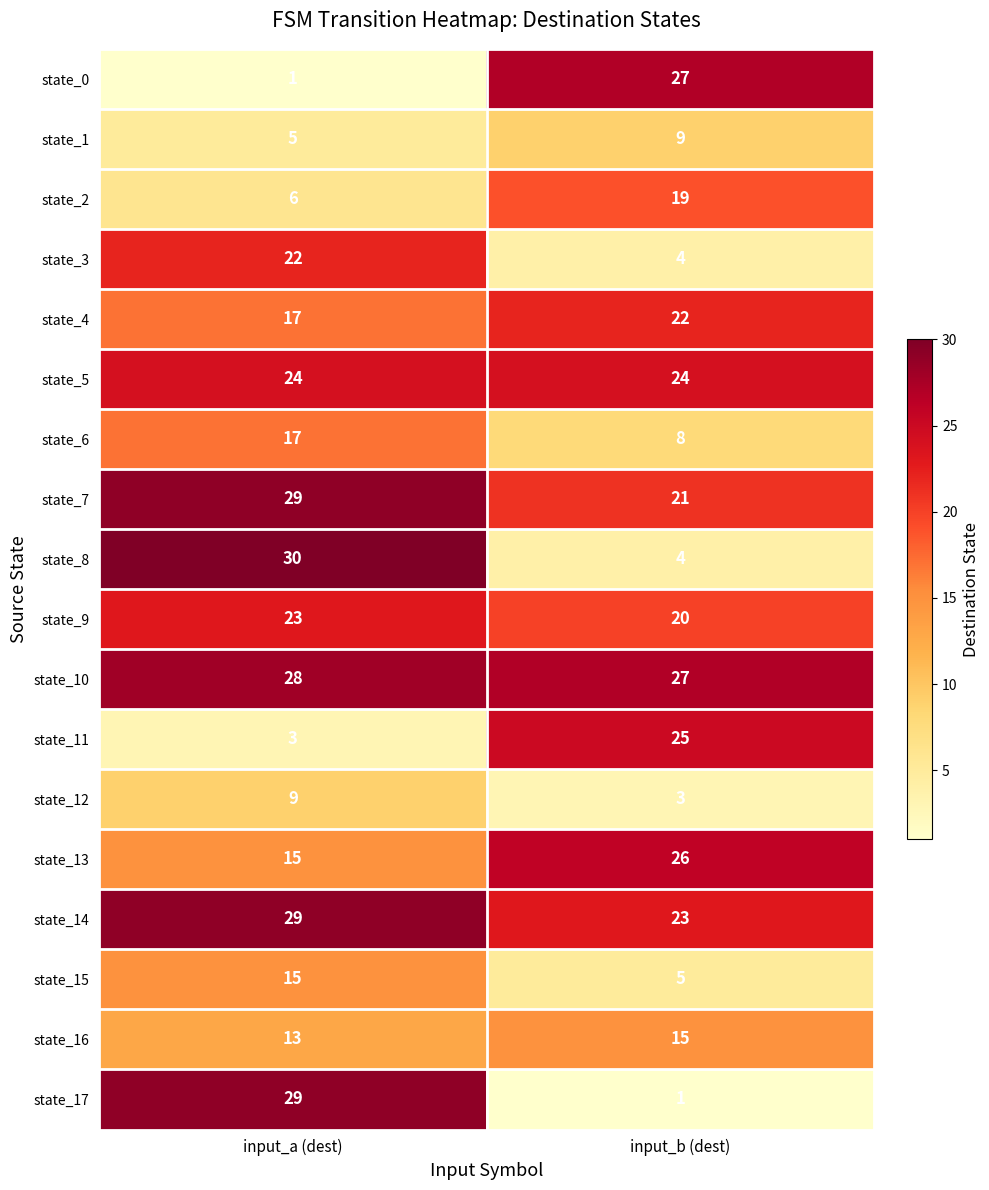

True or false: state_0 has a value of 0 at input_a (dest).

False